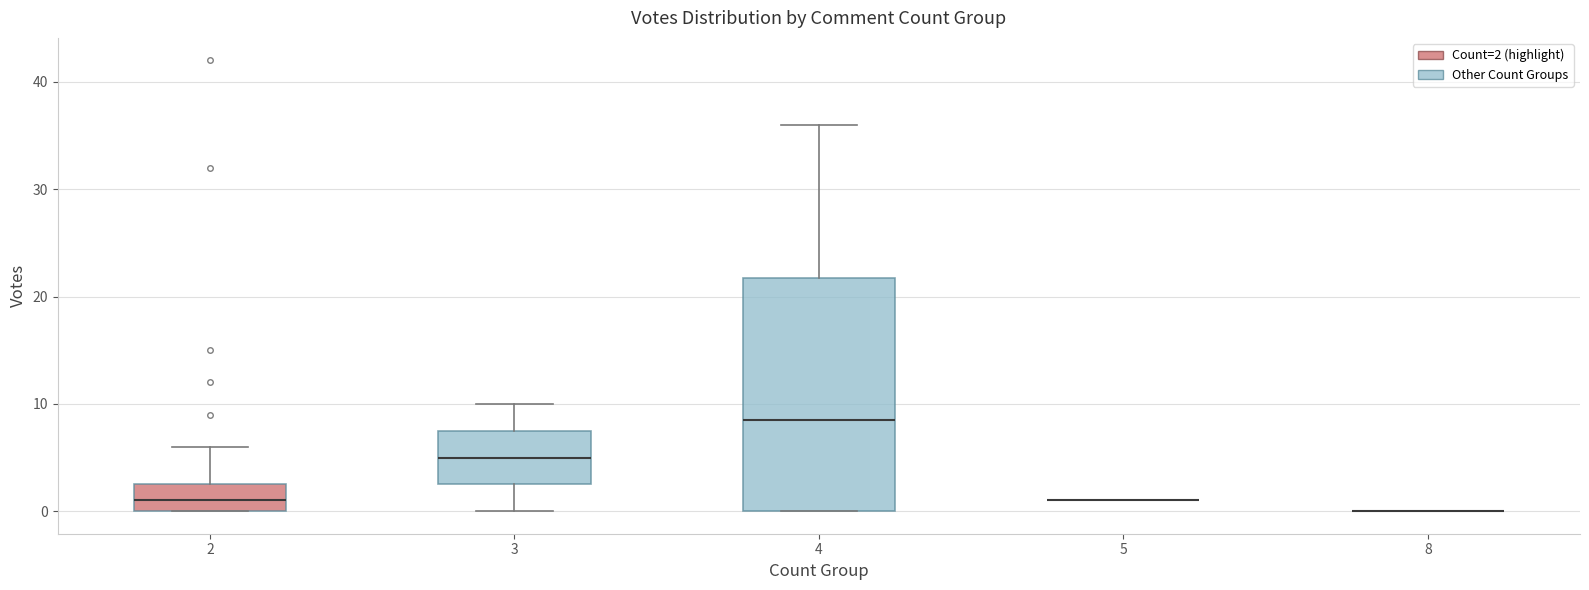

Comparing the boxes themselves (not the whiskers), which one is the tallest?

4